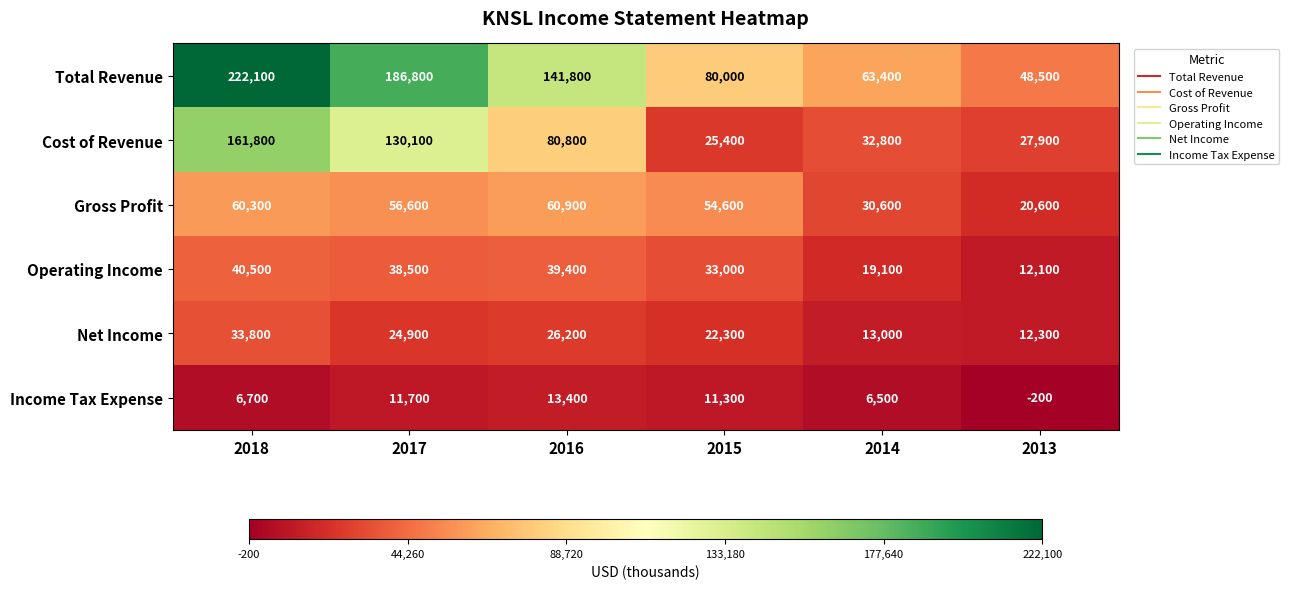

What is the total value across all series at 2015?

226600